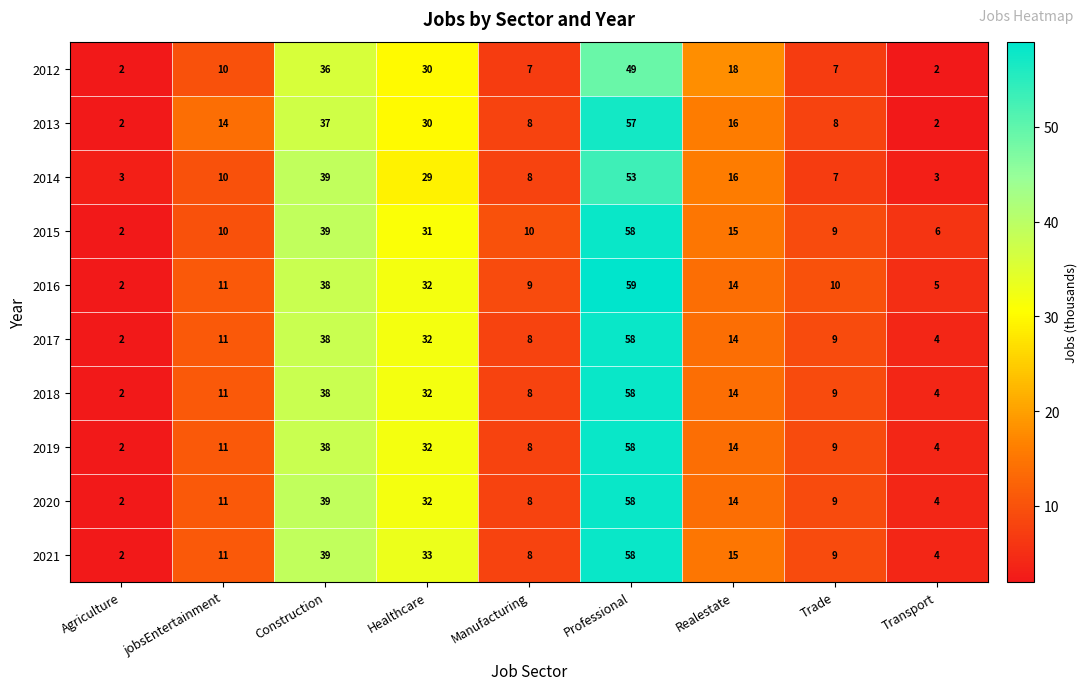

List the labels in order of 2017 value, largest first.

Professional, Construction, Healthcare, Realestate, jobsEntertainment, Trade, Manufacturing, Transport, Agriculture